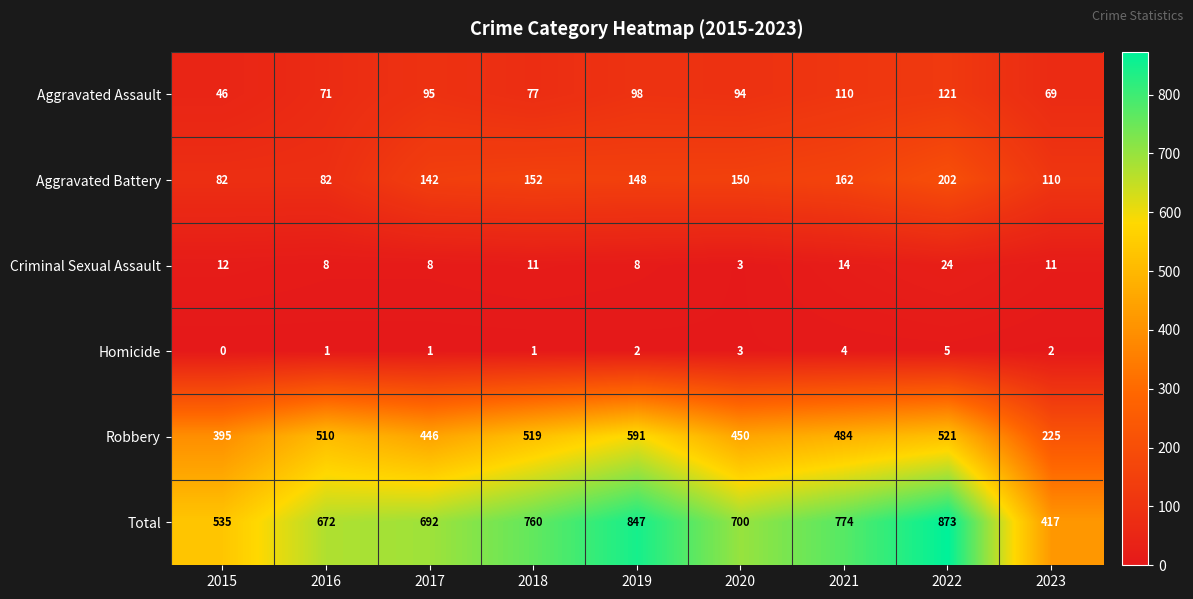

How many data points does each series have?

9